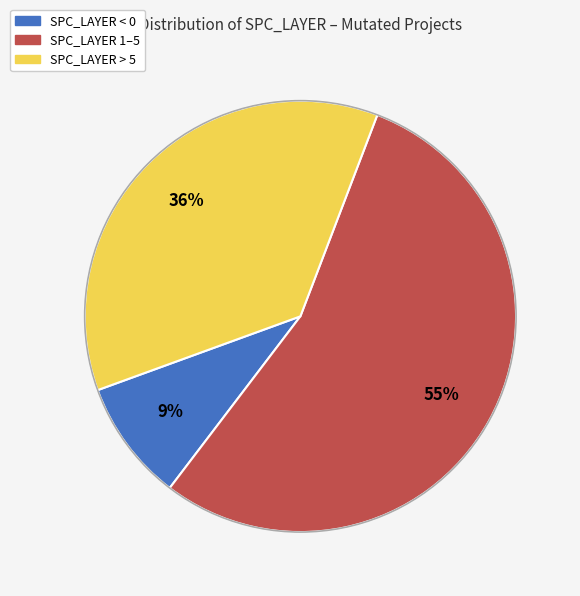

Is there a majority slice in this chart?

Yes